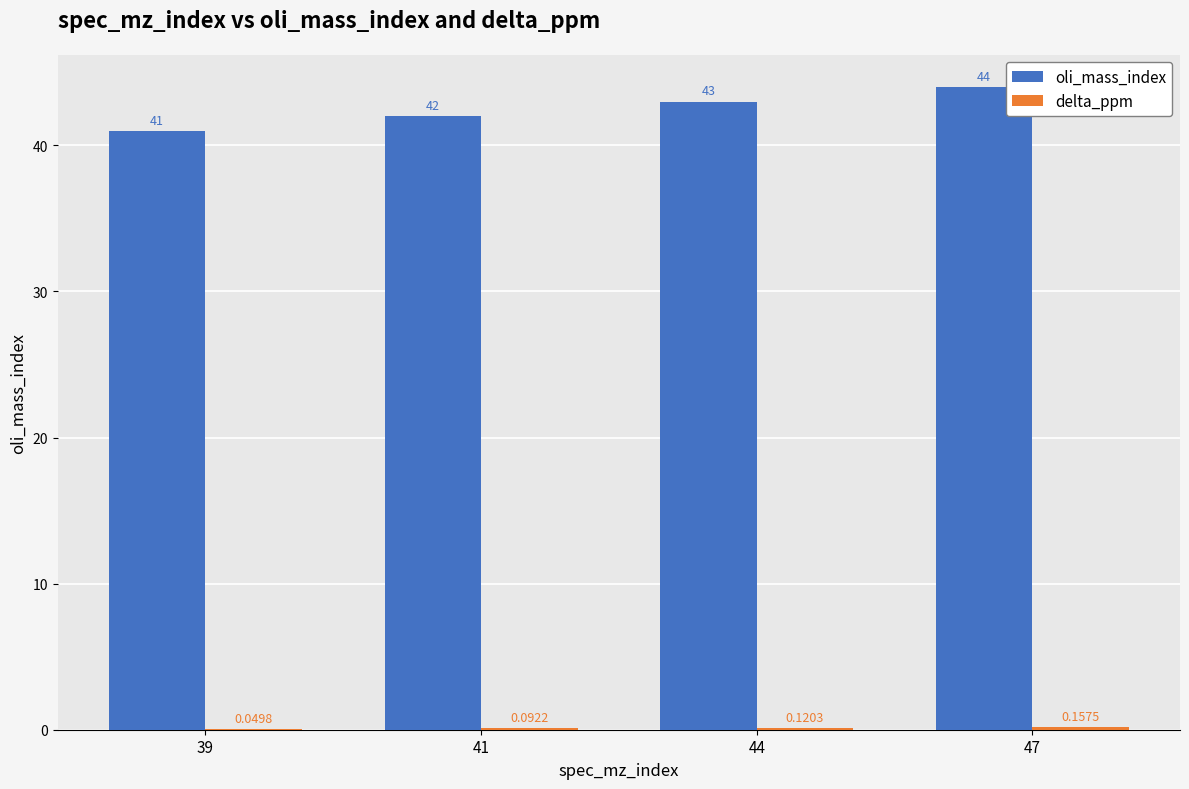

Between 41 and 47, which series saw the biggest shift?

oli_mass_index